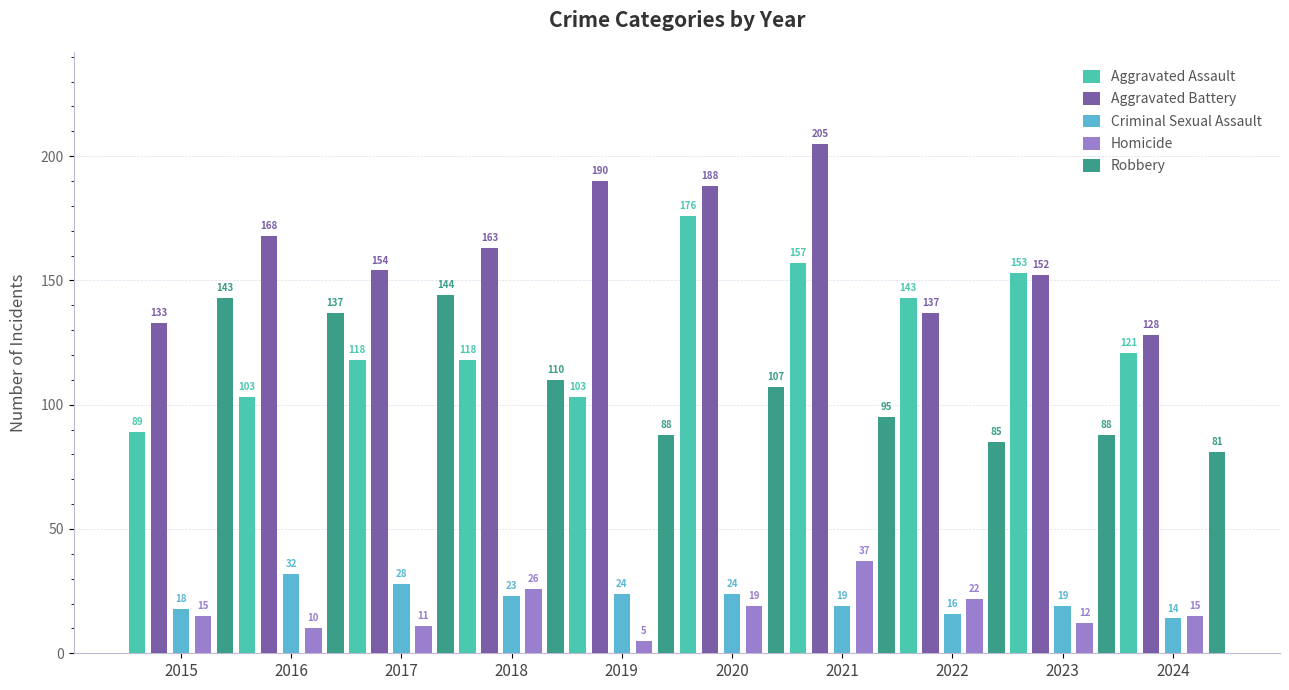

How many bars are there in each group?

5